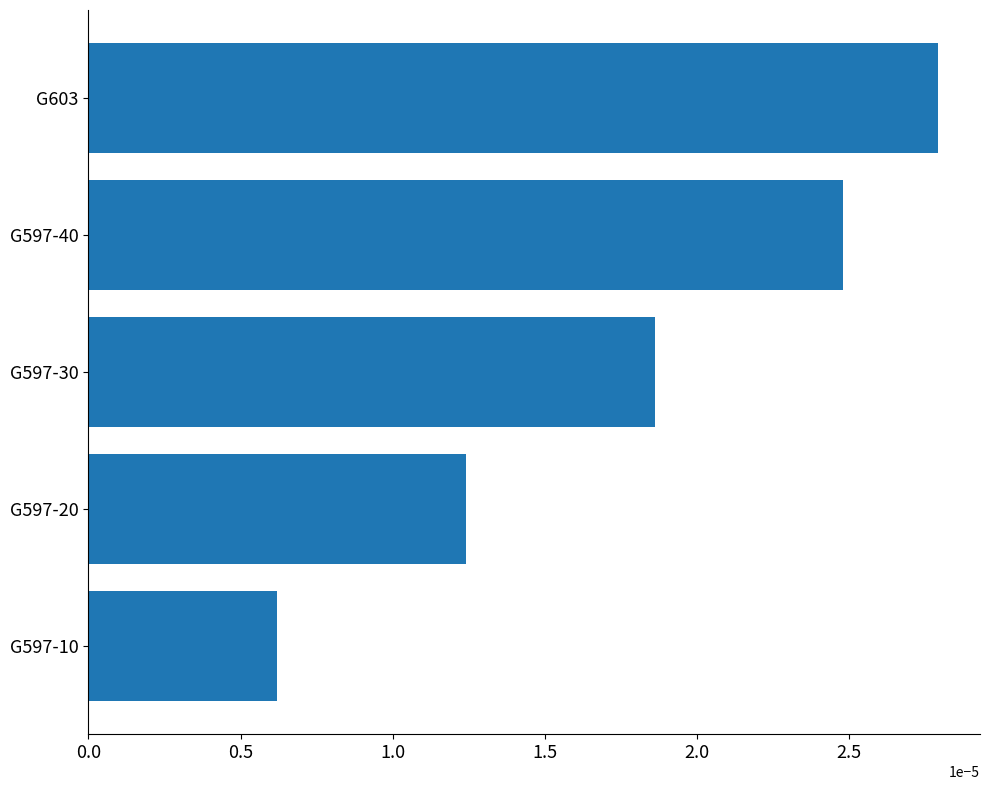

Are the bars horizontal?

Yes